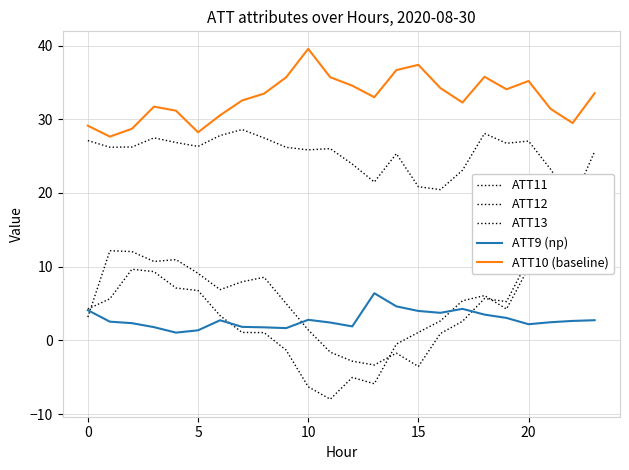

At how many categories does at least one series exceed 5?

24